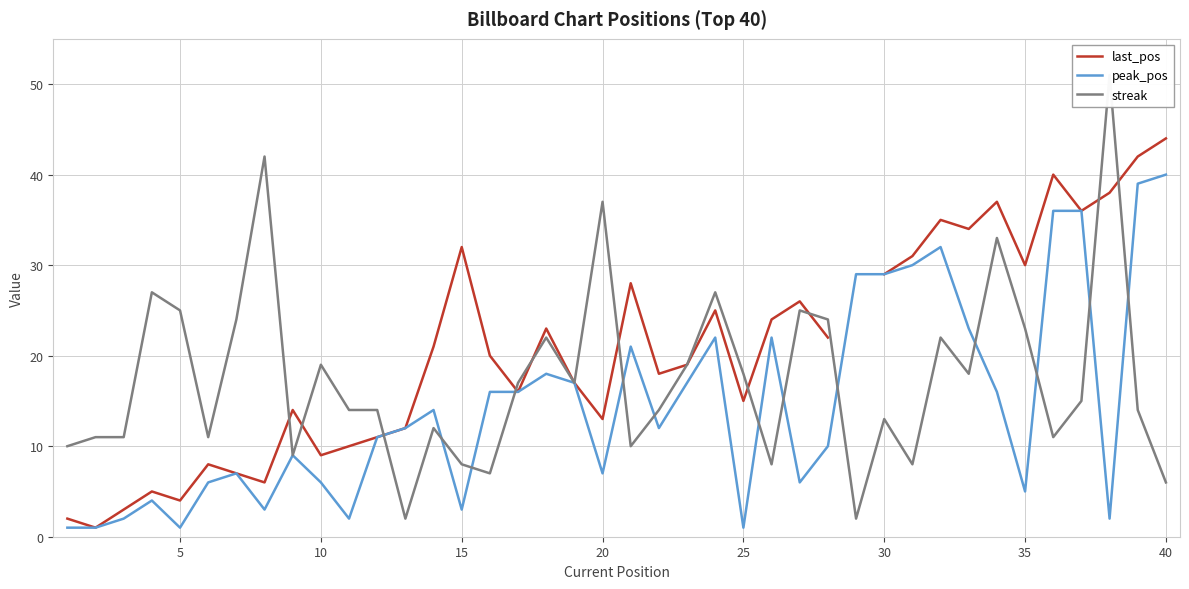

Is it true that peak_pos equals 1 at 15?

False